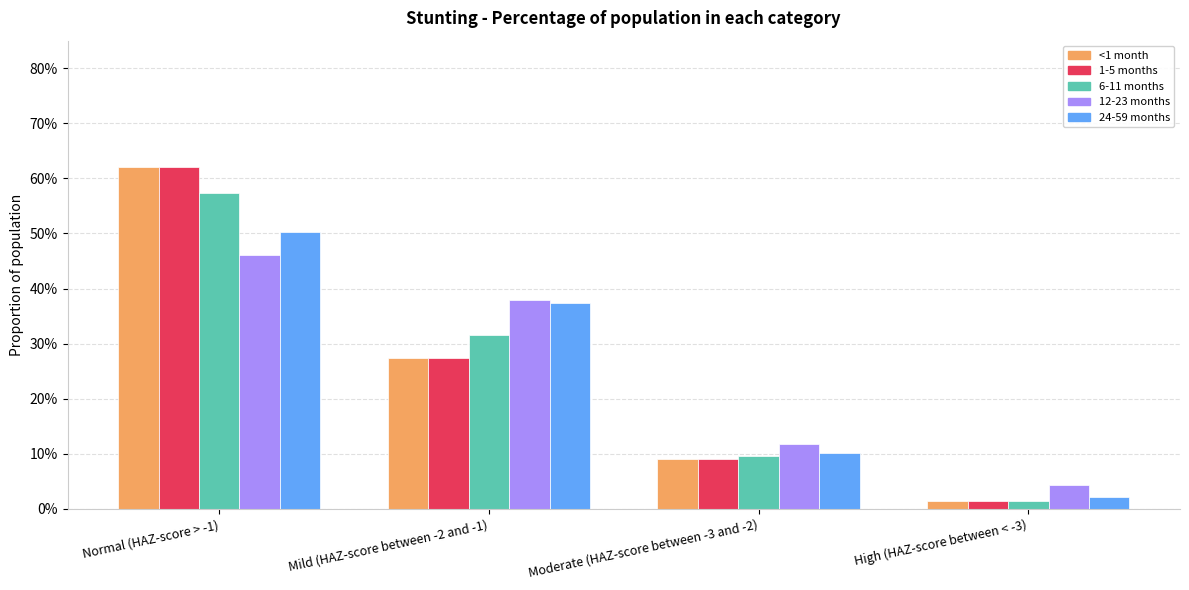

Which series has the largest range (max minus min)?

<1 month